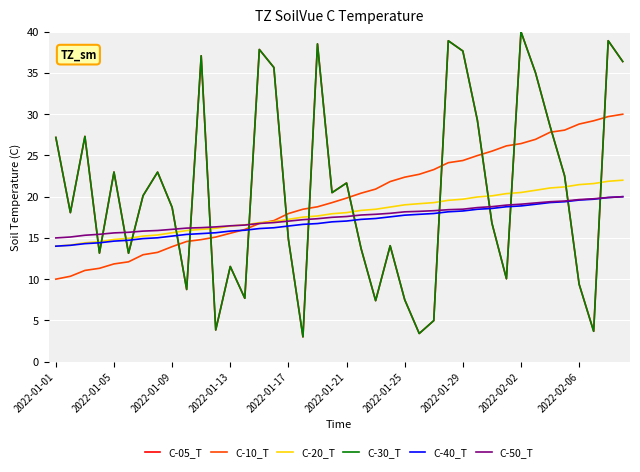

What is the value of the C-05_T point at the 23rd from the left?

7.4